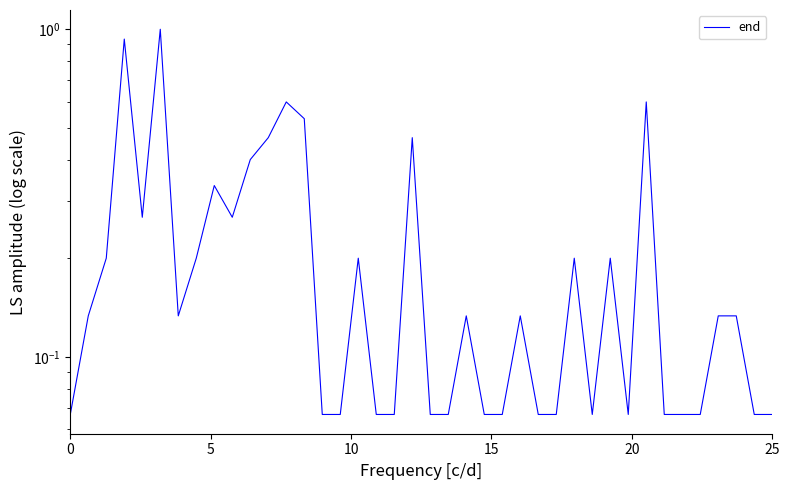

What is the minimum value shown in the chart?

0.1